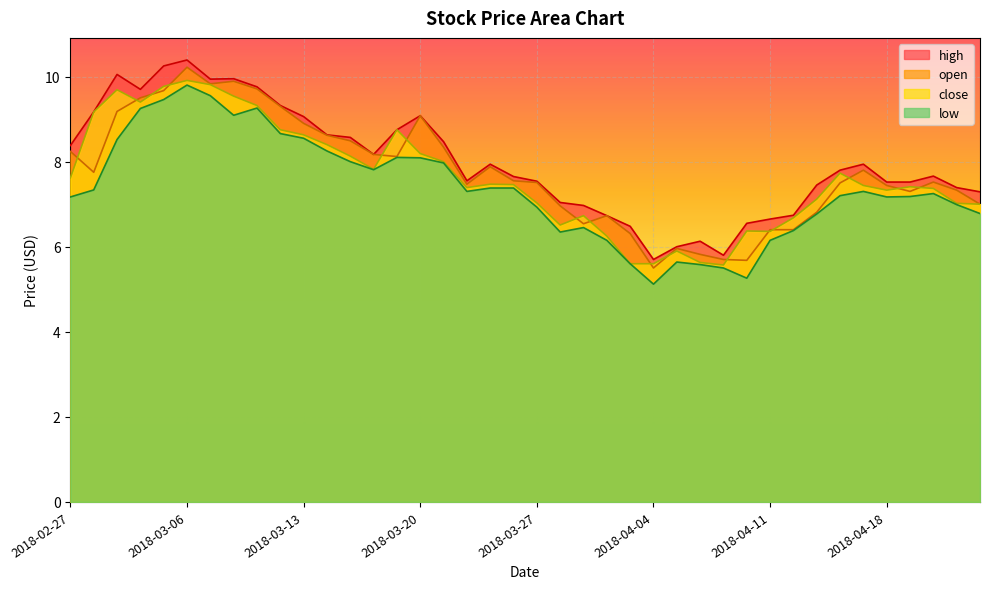

Does the chart display data point markers on the line(s)?

No